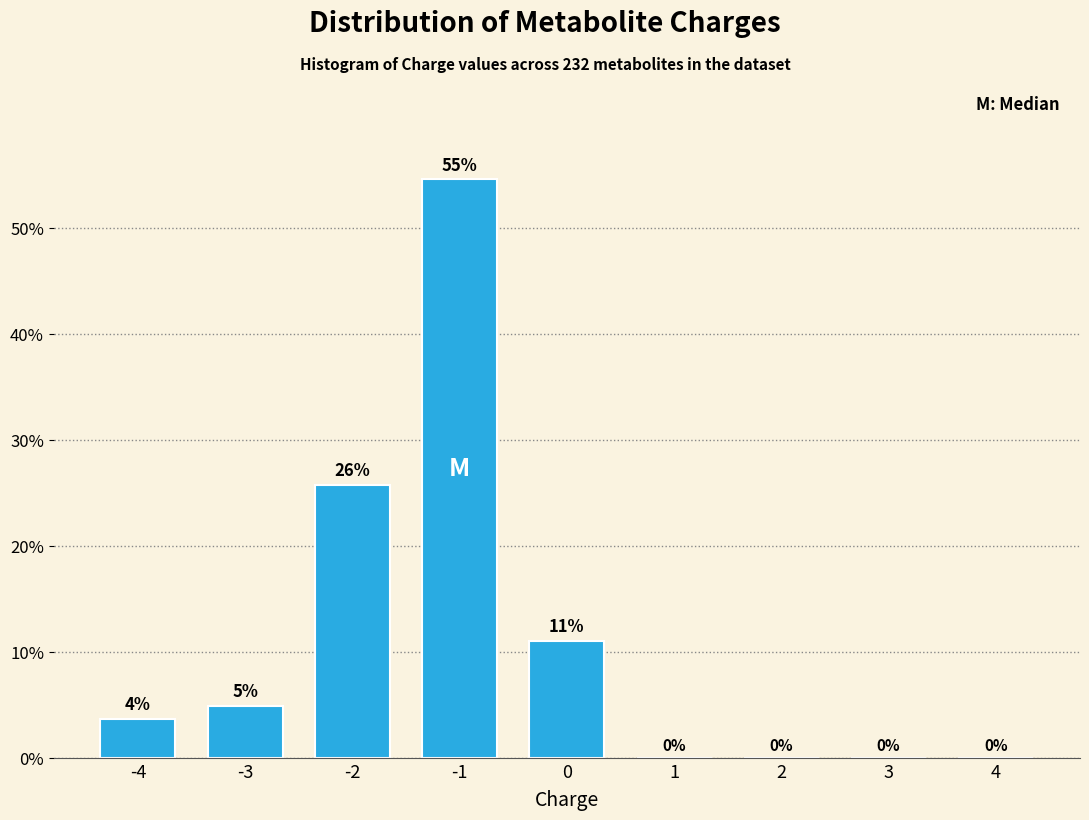

At which label does the data first exceed 3?

-4